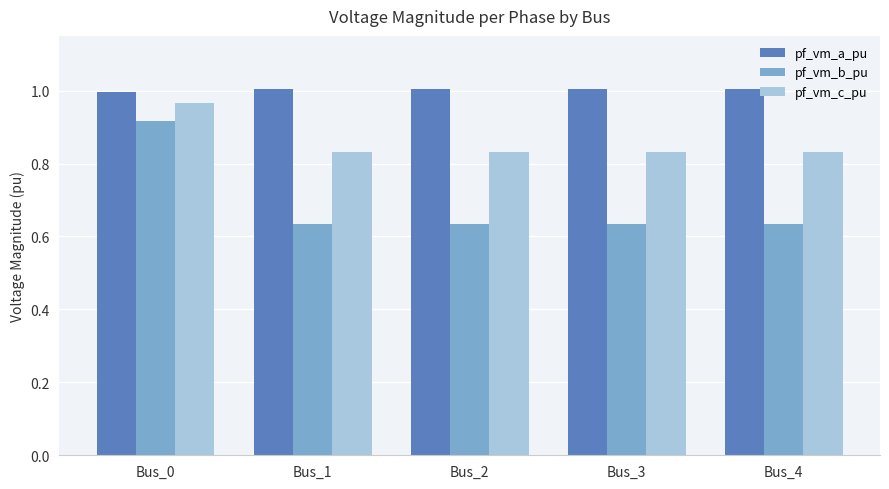

What is the average value of the pf_vm_b_pu series?

0.7